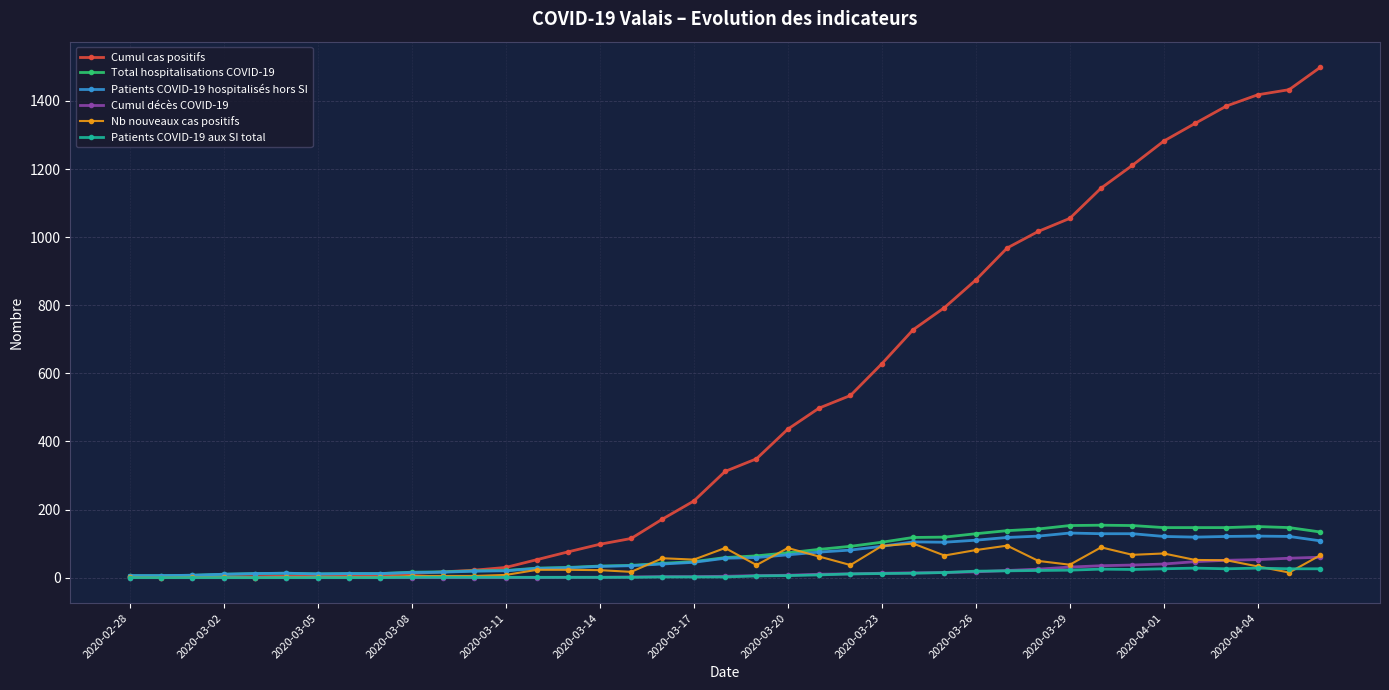

Does the chart display data point markers on the line(s)?

Yes